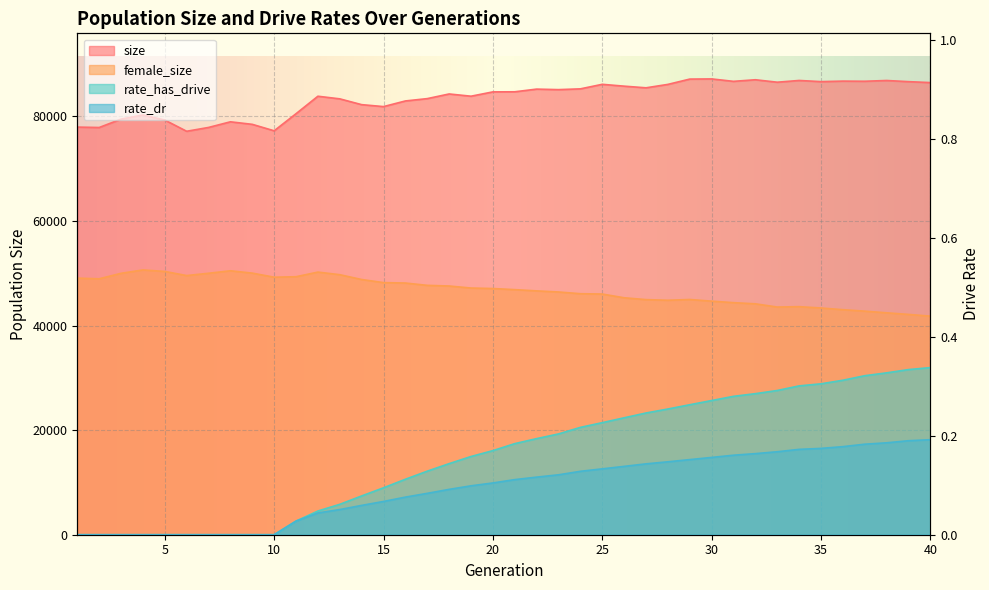

What is the difference between the maximum and minimum values in the female_size series?

8832.0